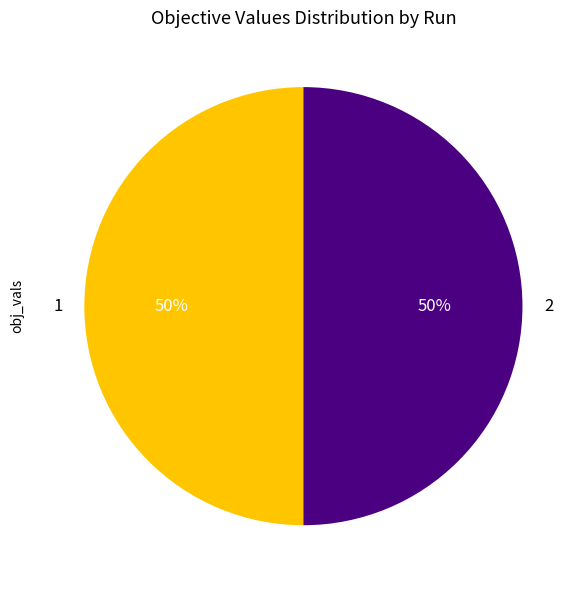

Is the sum of 2 and 1 greater than half?

Yes